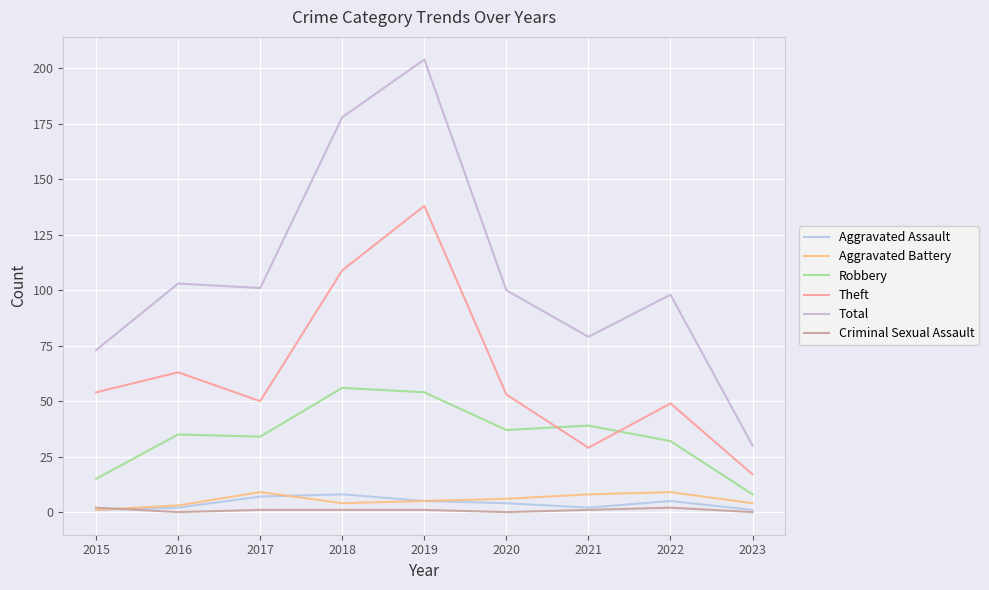

At which label does Robbery reach its minimum?

2023